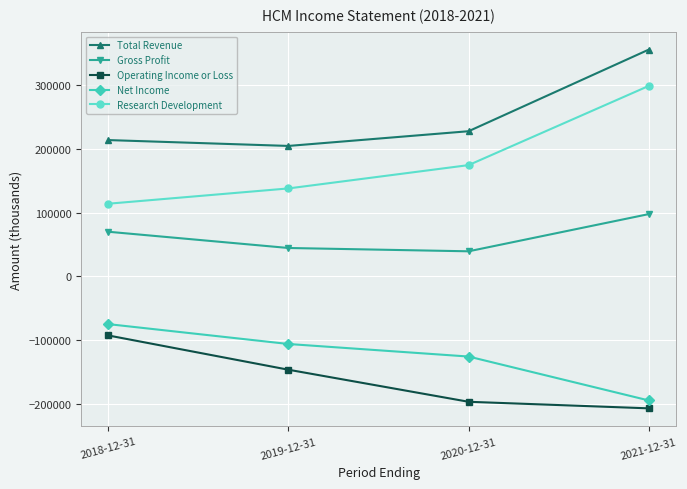

At which label is Total Revenue closest to 280500?

2020-12-31